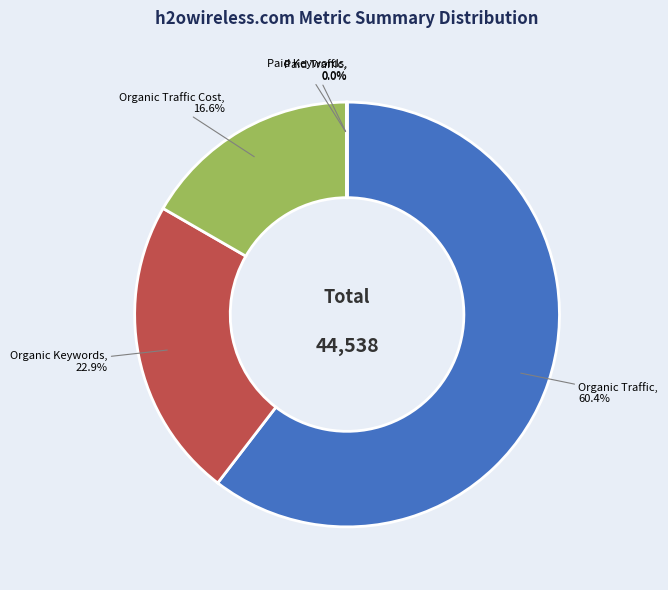

Is there any slice that represents more than half of the pie?

Yes